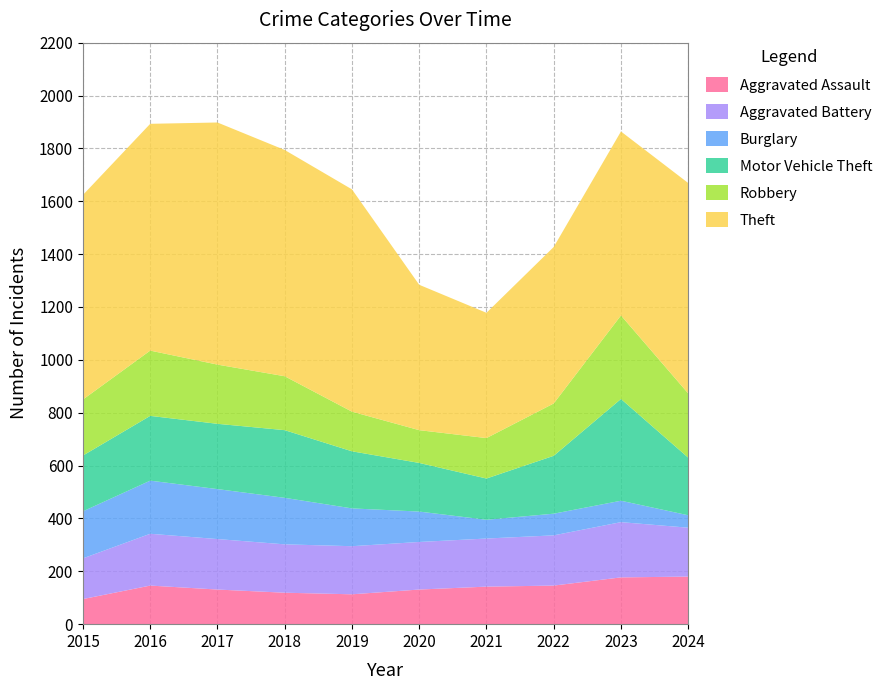

Reading left to right, extract all data points from this chart.

Aggravated Assault: 95	146	131	119	113	131	142	146	177	180
Aggravated Battery: 154	196	191	183	182	180	182	190	209	185
Burglary: 178	201	189	176	143	115	71	82	81	47
Motor Vehicle Theft: 211	245	247	256	216	184	156	219	385	218
Robbery: 212	247	224	204	150	124	153	198	316	243
Theft: 774	858	916	856	841	550	474	592	696	796